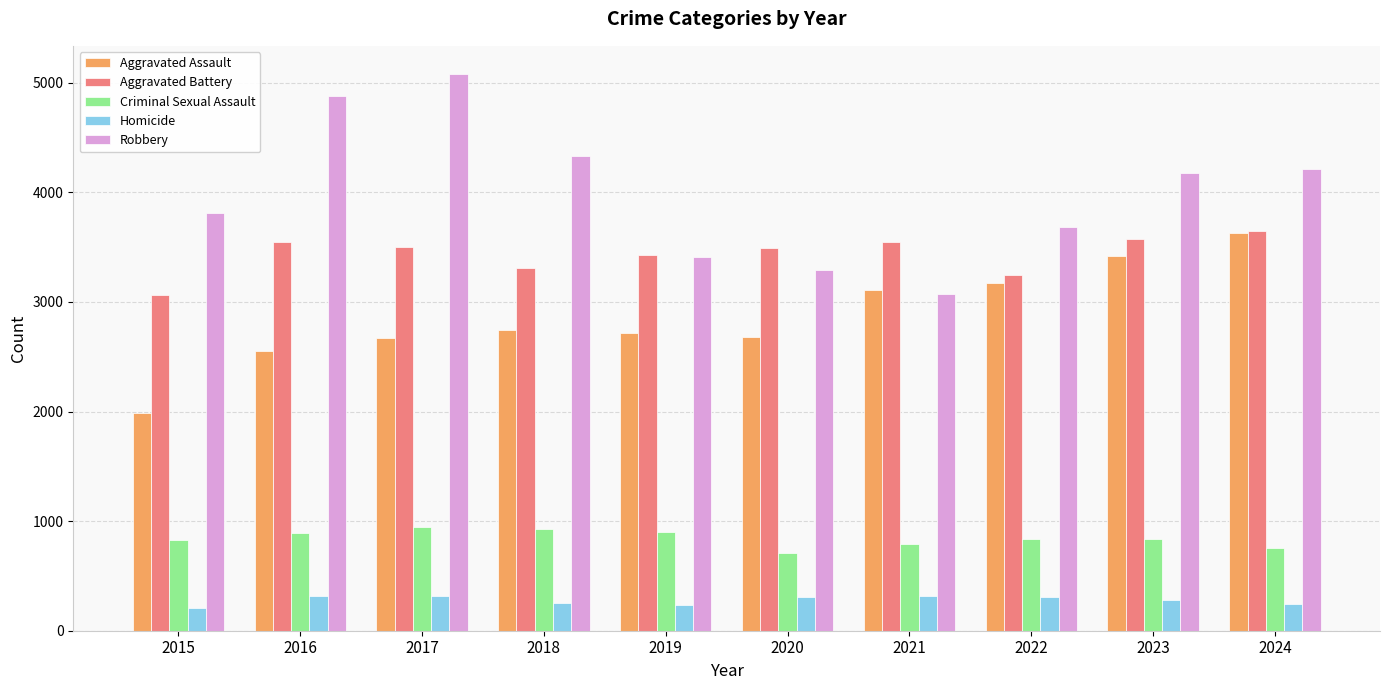

The Criminal Sexual Assault series shows 365 at 2018. True or false?

False